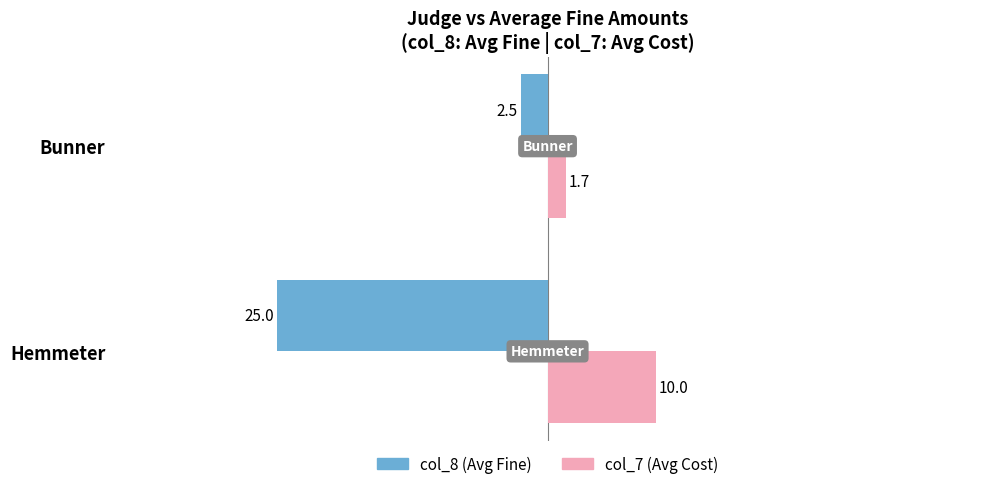

What value does the col_7 (Avg Cost) series have at Bunner?

1.7